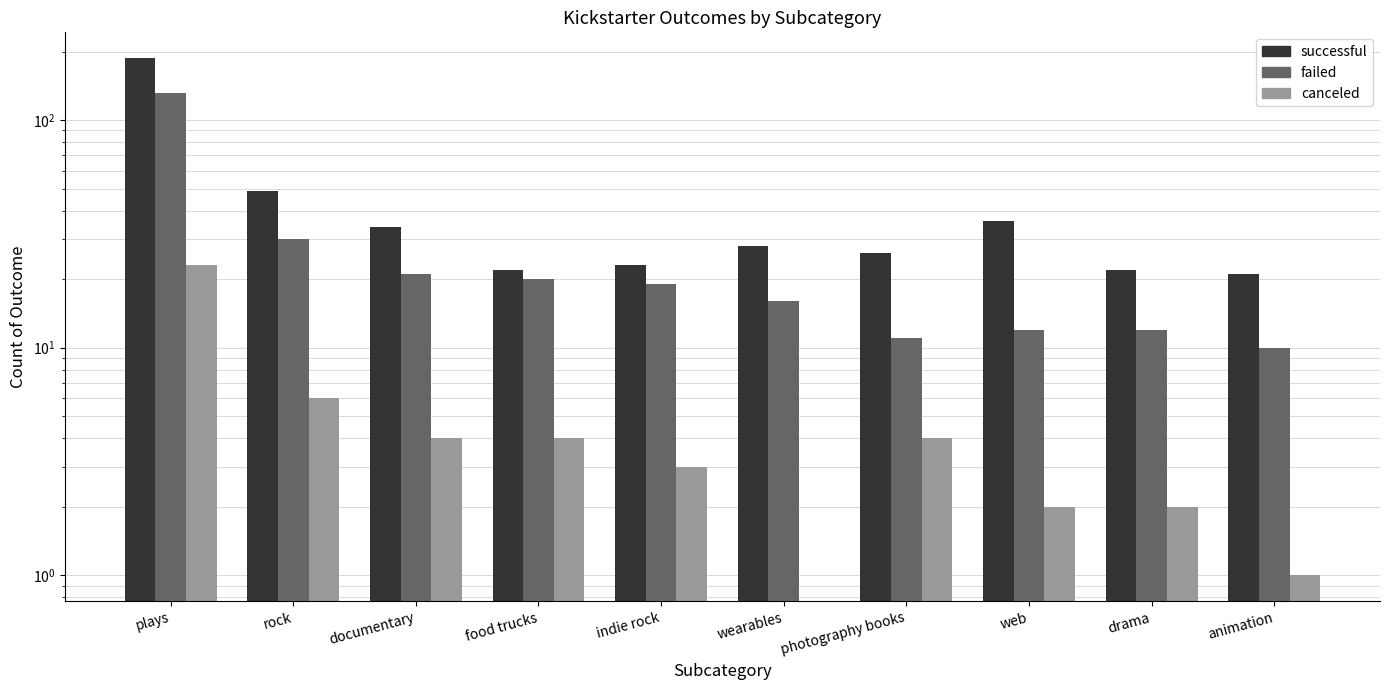

Is the value of failed at plays greater than the value of canceled at wearables?

Yes